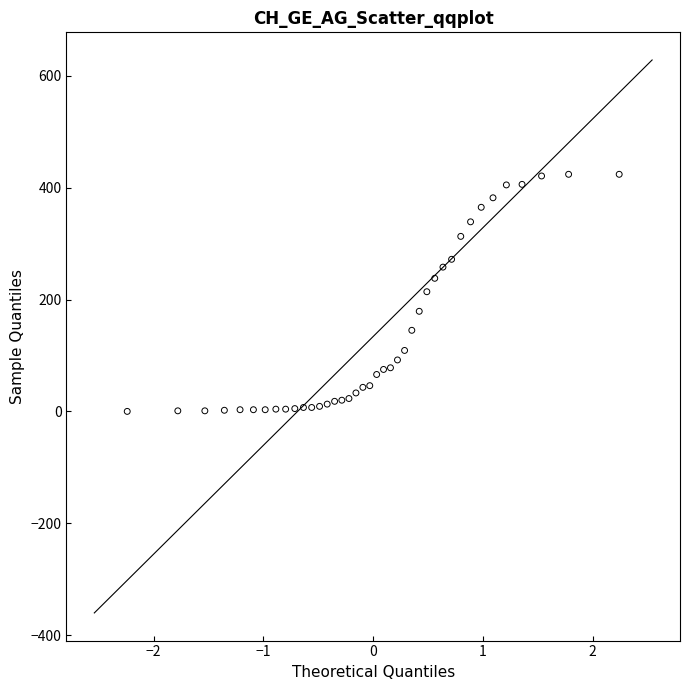

What is the range of Y values (max minus min)?

424